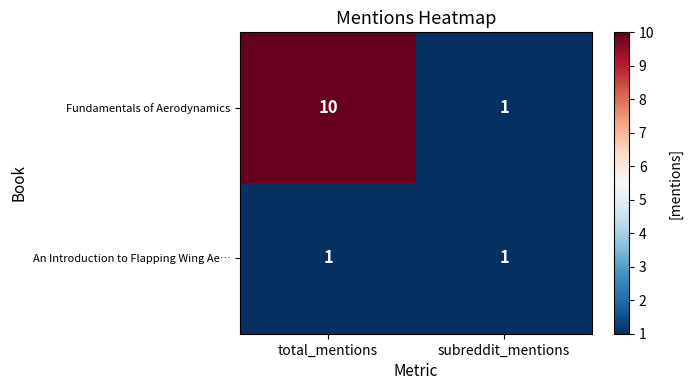

At which label is Fundamentals of Aerodynamics closest to 5?

subreddit_mentions